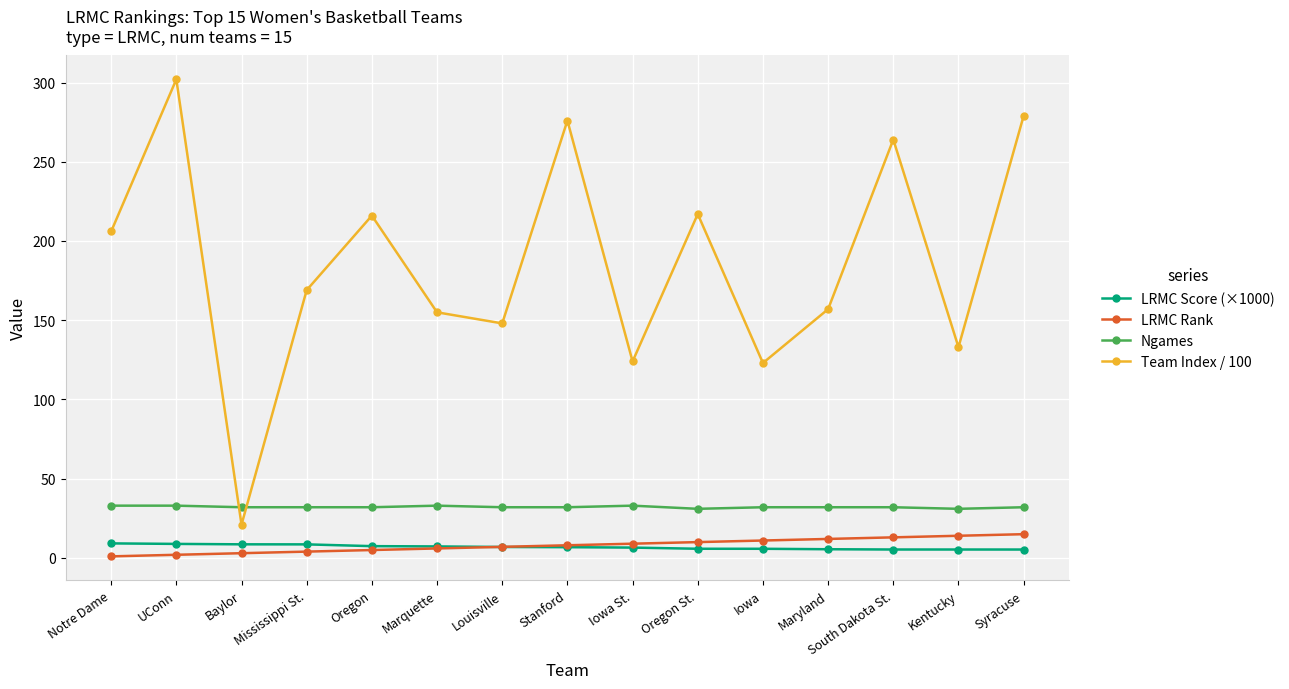

Is the value of LRMC Rank at South Dakota St. greater than the value of Team Index / 100 at Stanford?

No